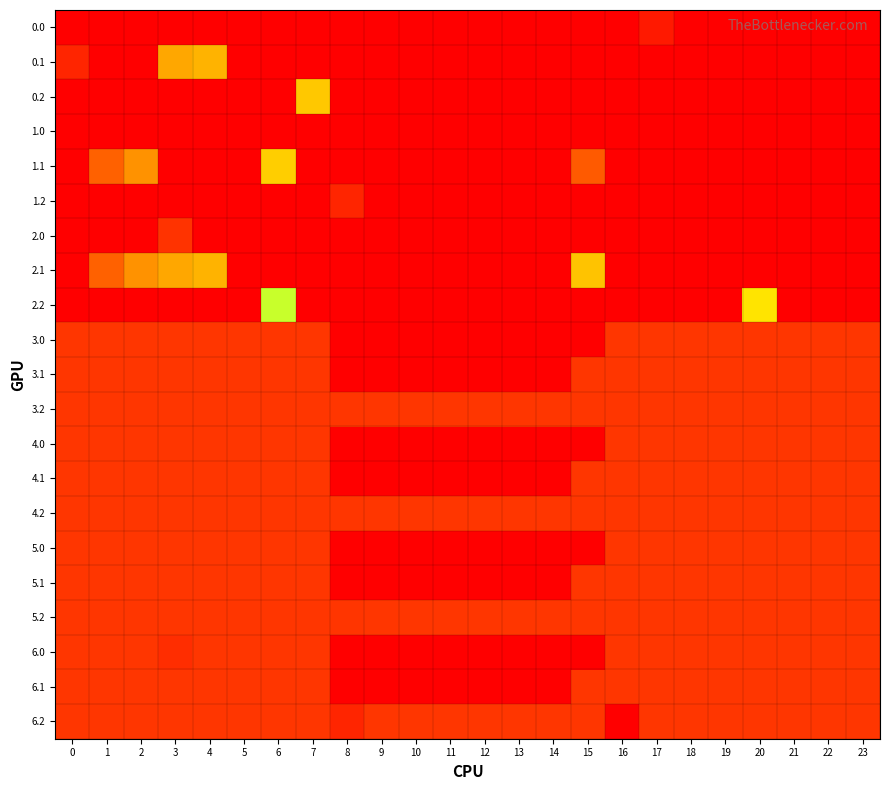

At which category is the sum across all series the highest?

20